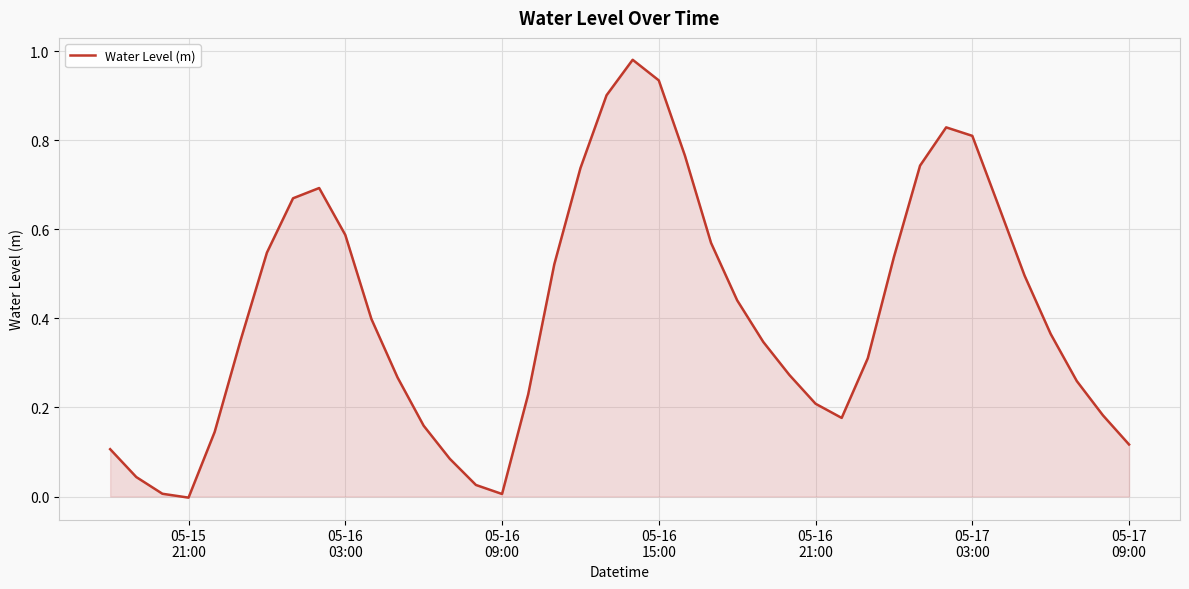

What is the average value?

0.4